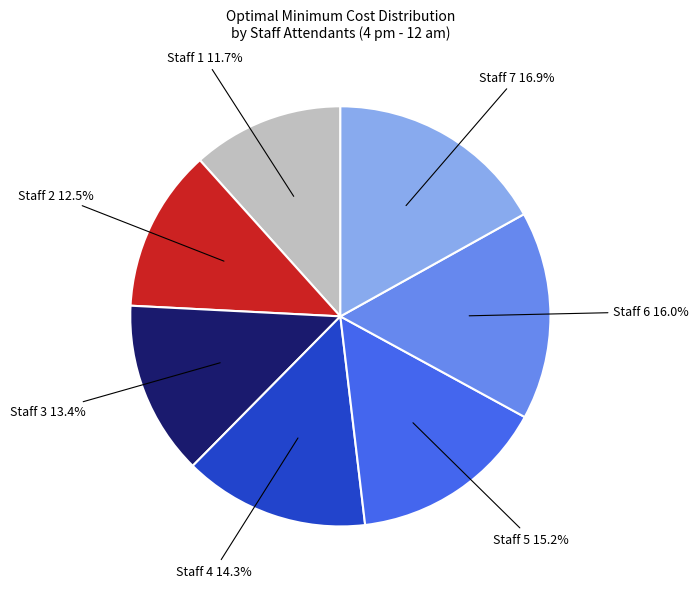

Does any single category account for the majority?

No